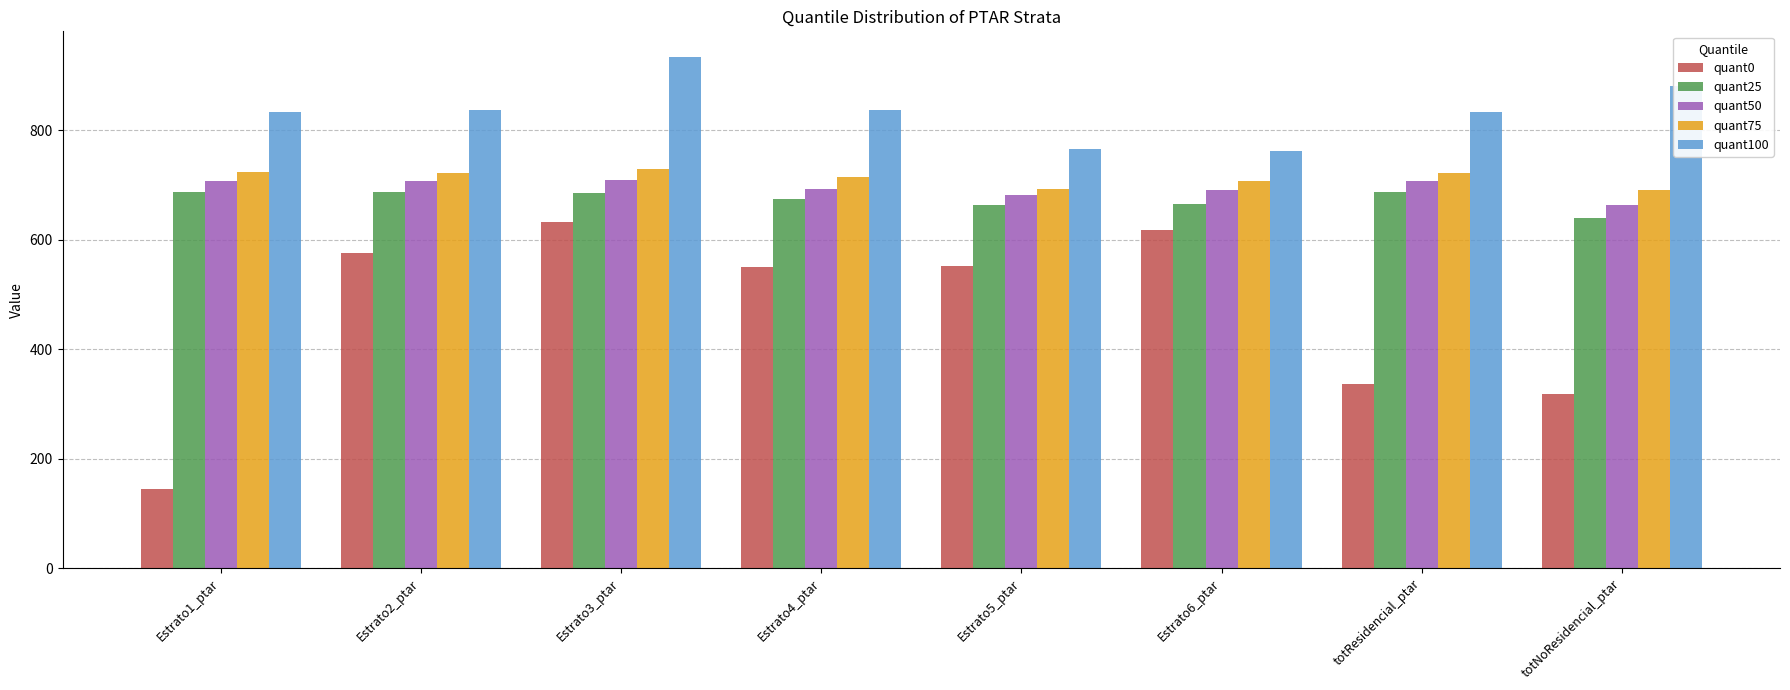

Is the value of quant50 at Estrato5_ptar greater than the value of quant75 at Estrato4_ptar?

No